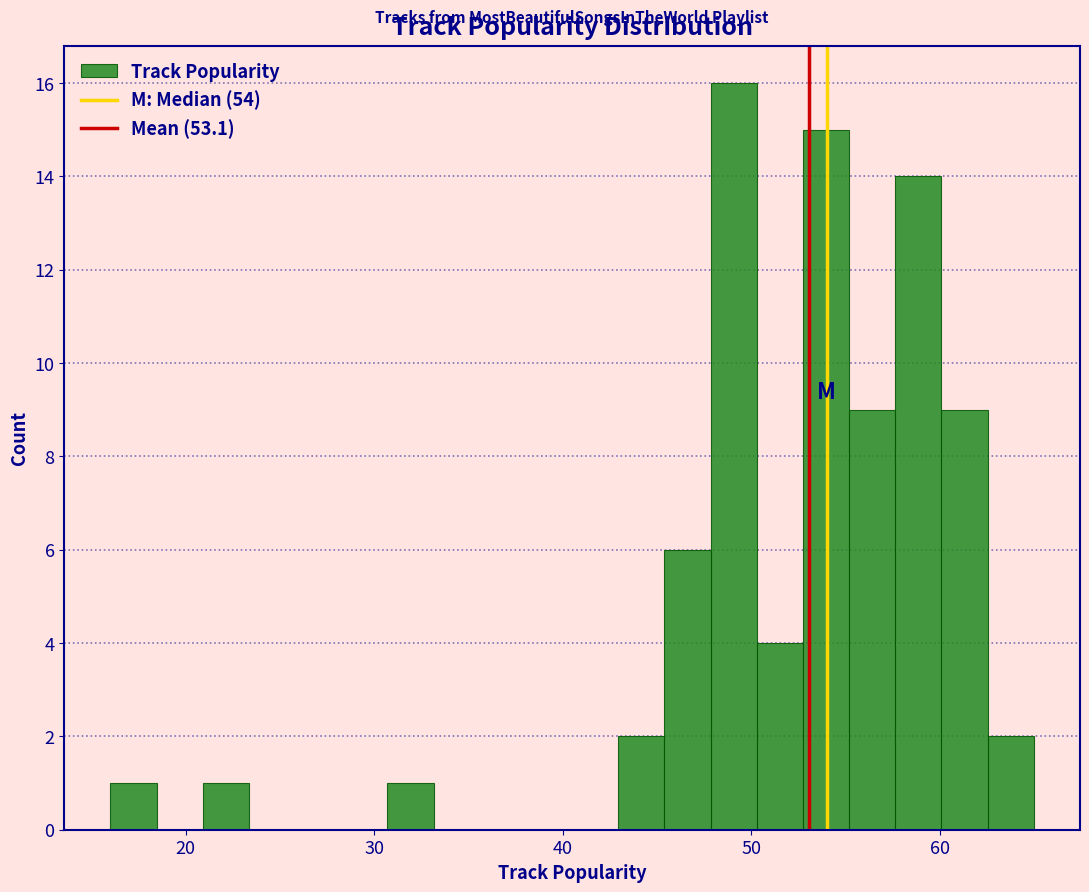

Around what value on the x-axis is the tallest bar? Give the approximate position of its centre, as read against the axis.

49